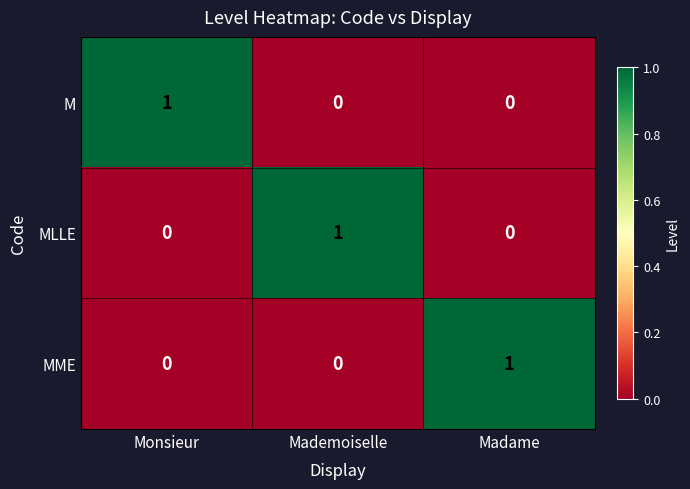

True or false: MME has a value of 2 at Madame.

False